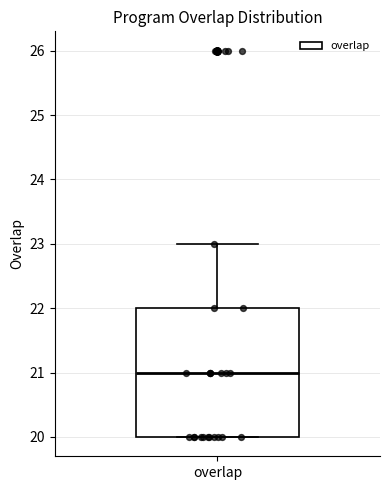

Transcribe this box plot: give where the median line is, the range the box spans, and where the two whiskers end, as read against the y-axis. The values are not printed on the chart, so give them approximately, as read against the axis.

median 21, box 20 to 22, whiskers 20 to 23